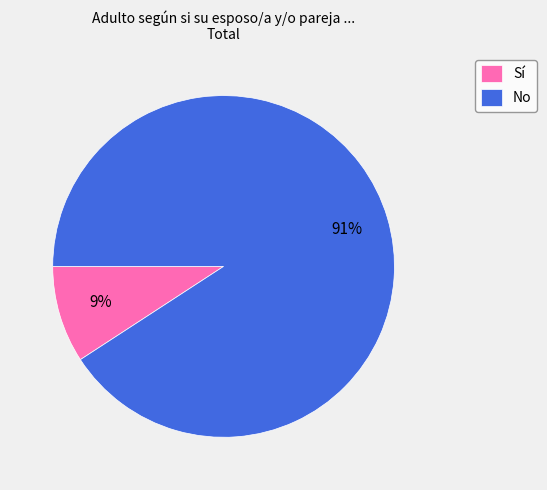

To the nearest percent, what is the average slice percentage?

50%